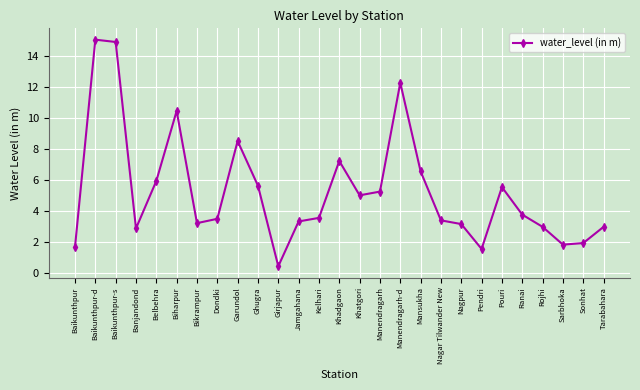

What is the average value?

5.3